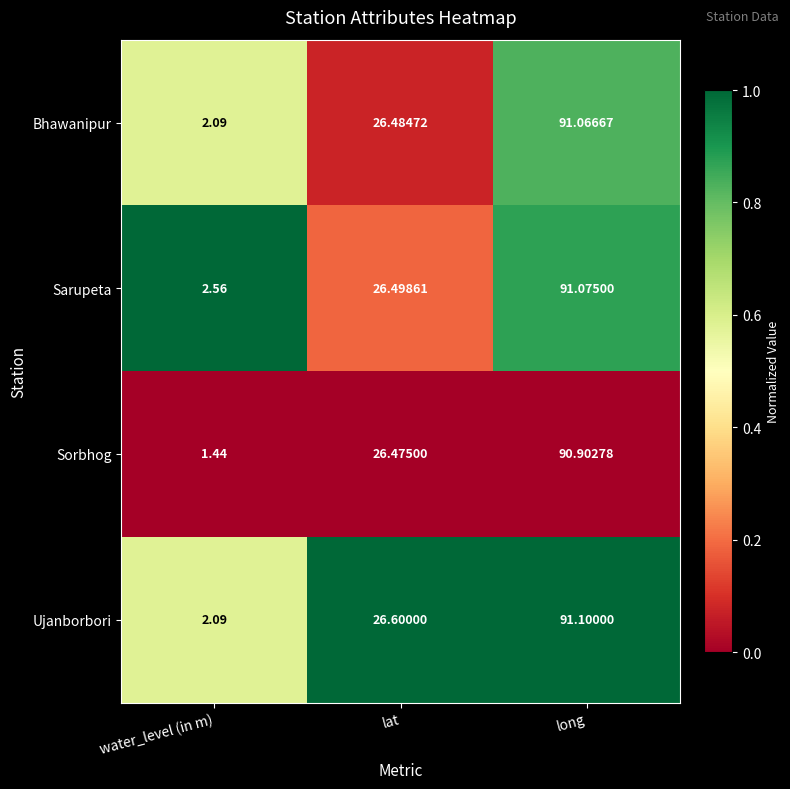

Between water_level (in m) and long, which series saw the biggest shift?

Sorbhog